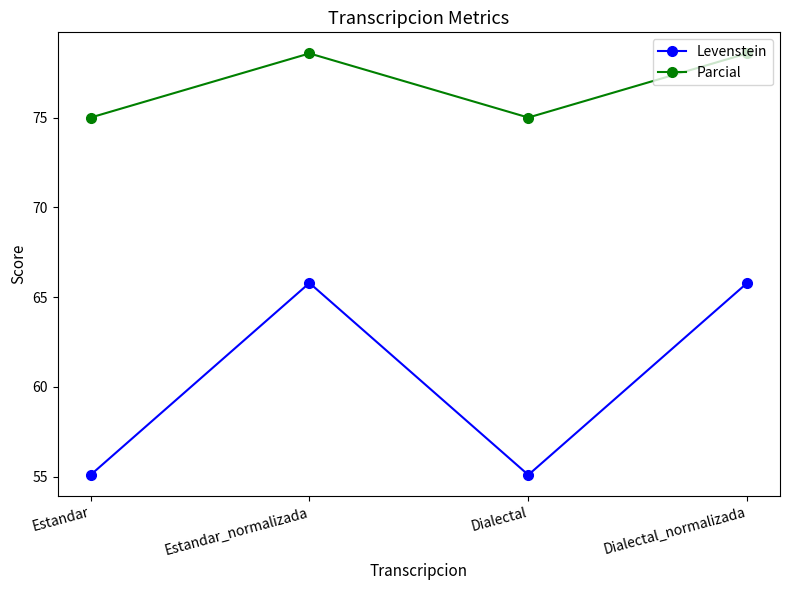

Is the value of Parcial at Estandar greater than the value of Levenstein at Dialectal?

Yes